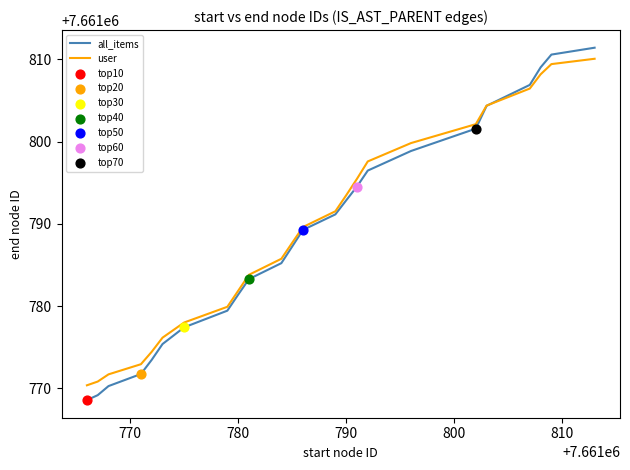

Which series has the widest spread of values?

all_items